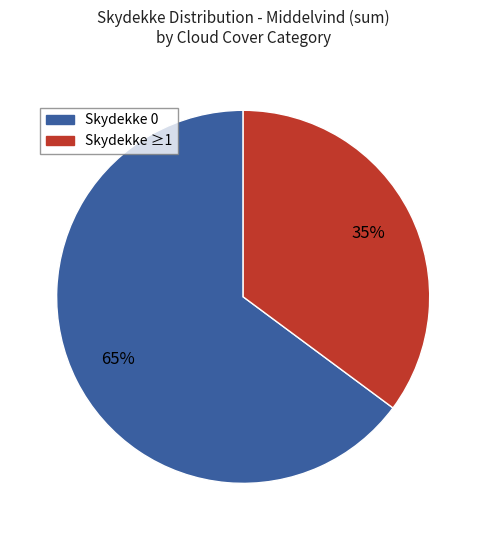

Is there any slice that represents more than half of the pie?

Yes